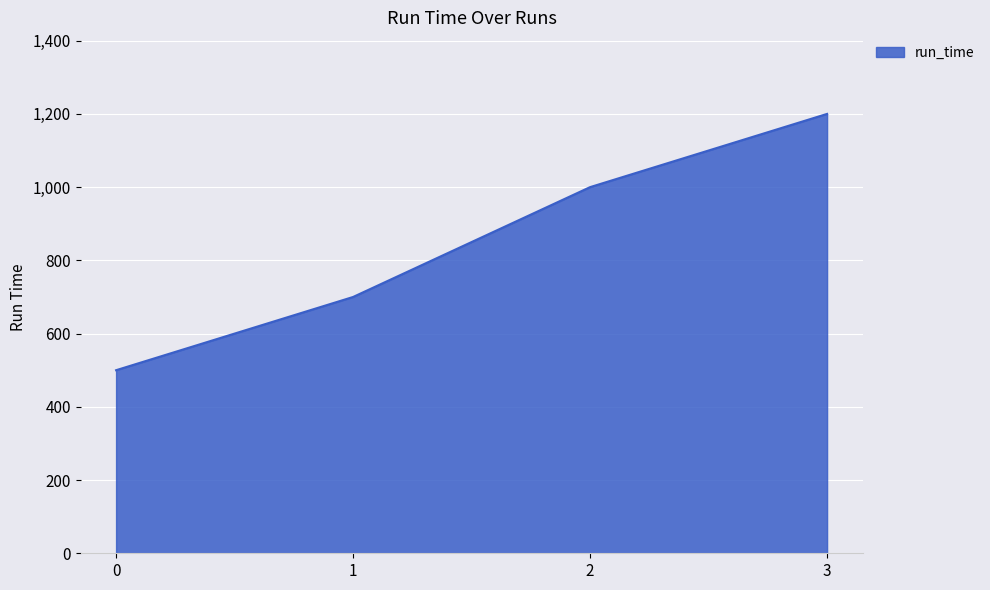

What is the difference between the maximum and minimum values?

700